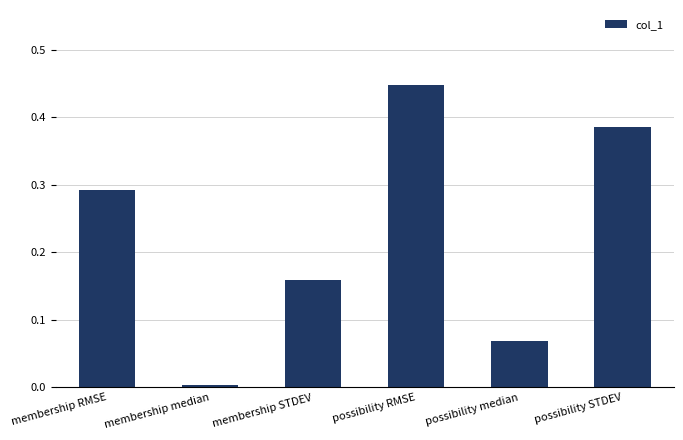

Which label corresponds to the largest value in the chart?

possibility RMSE